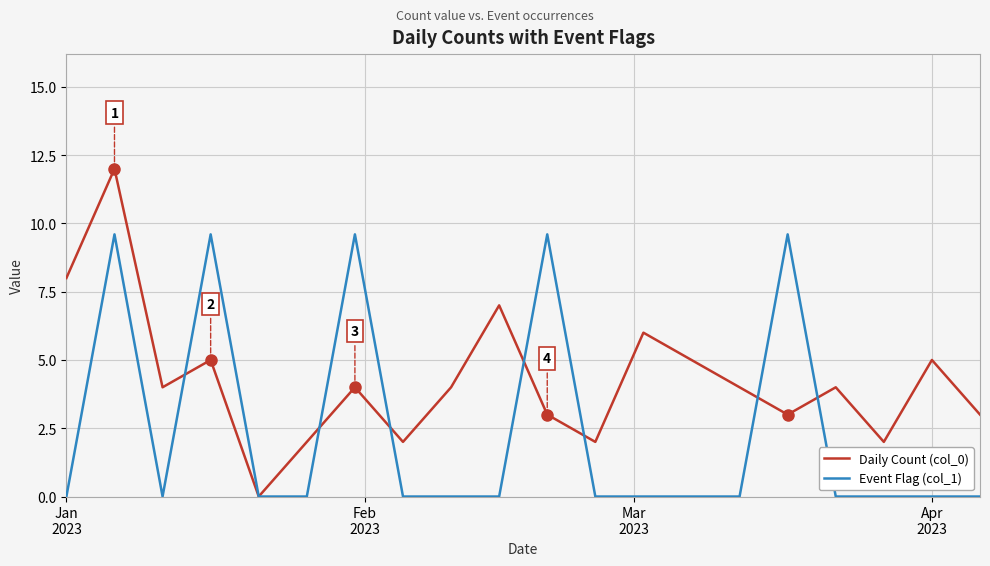

What is the highest value of the Daily Count (col_0) series?

12.0